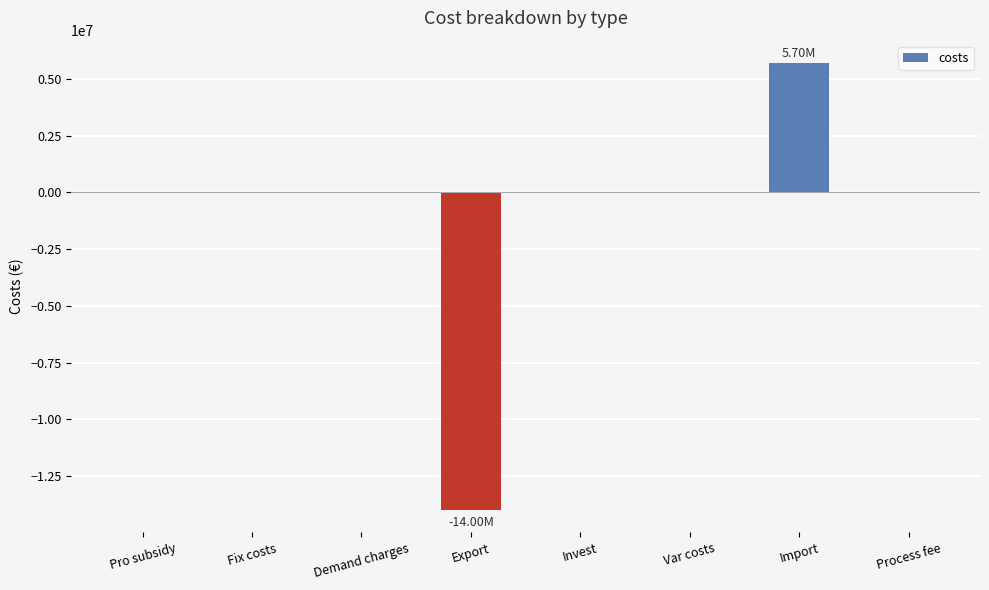

The chart shows a value of -8667357.2 at Process fee. True or false?

False